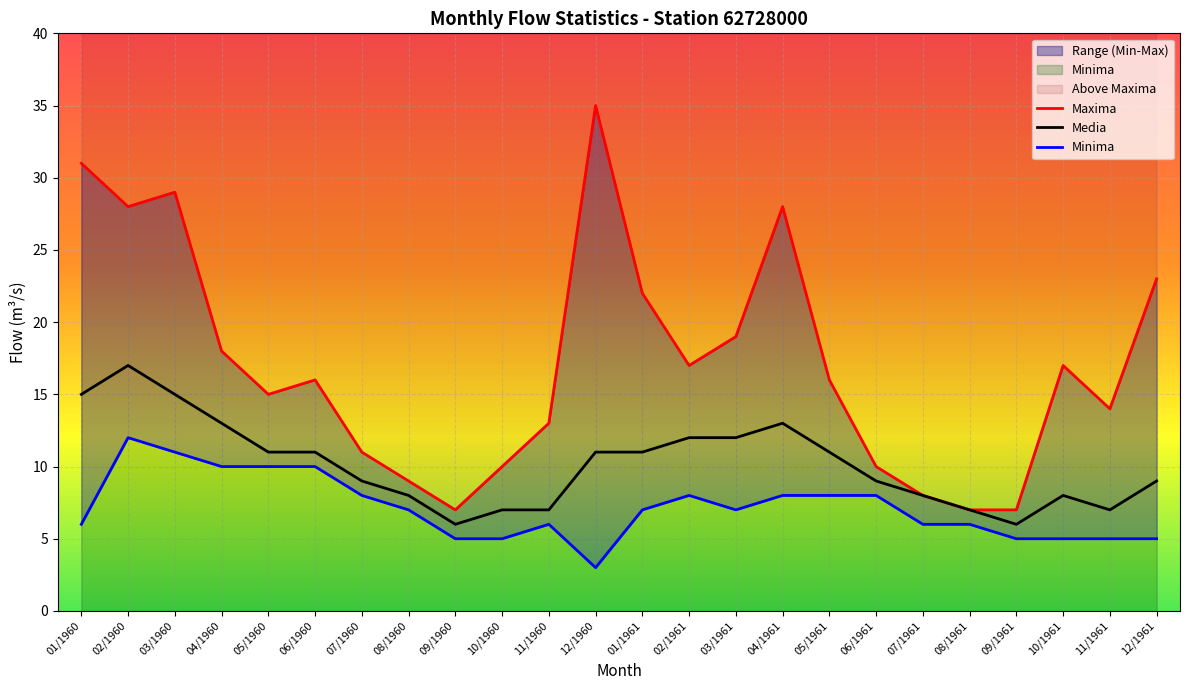

True or false: Minima and Media cross at least once.

False